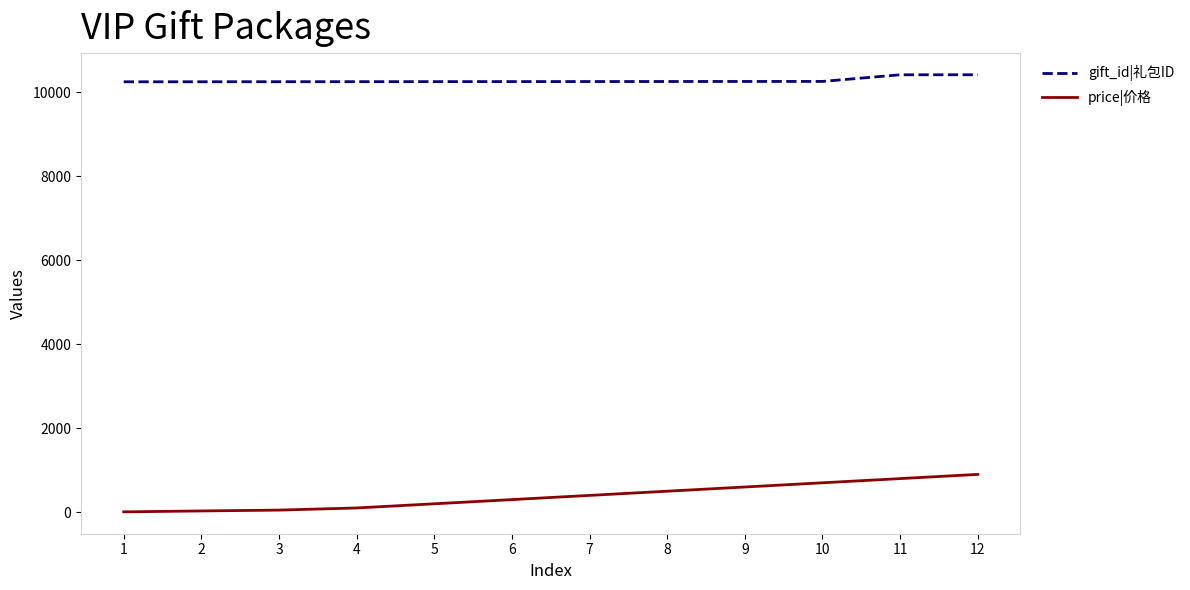

True or false: gift_id|礼包ID and price|价格 intersect in this chart.

False